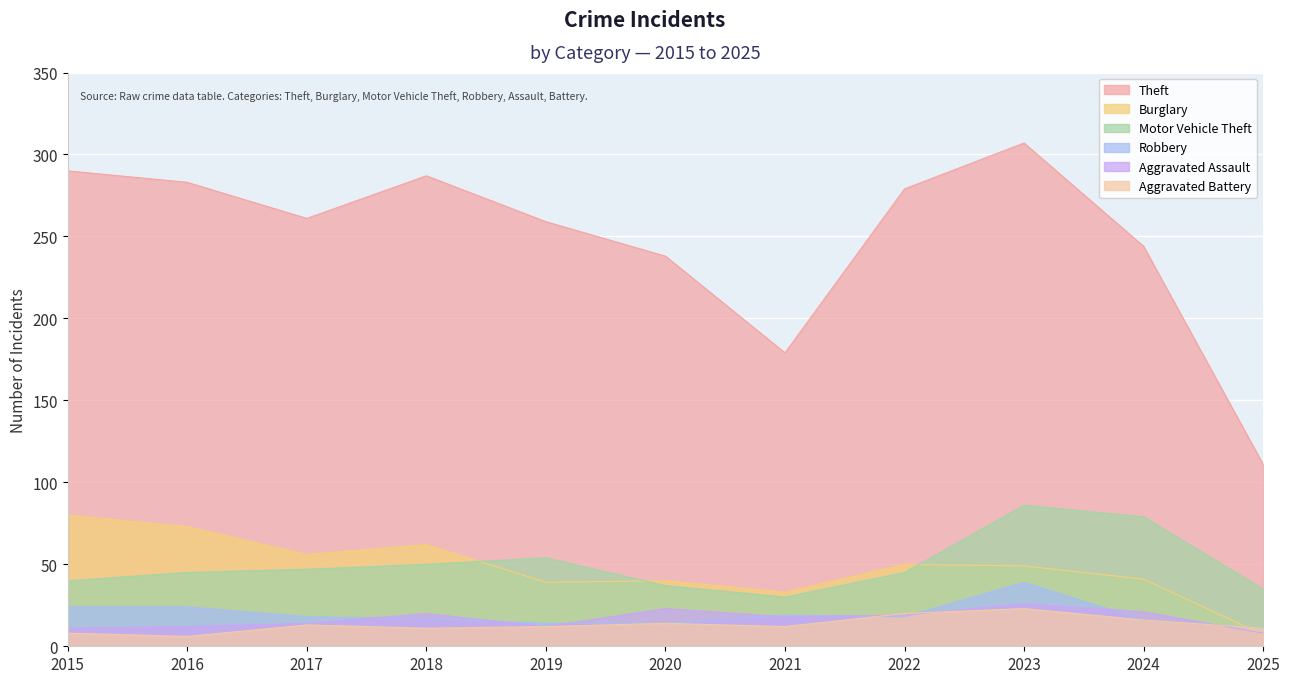

What is the greatest value displayed?

307